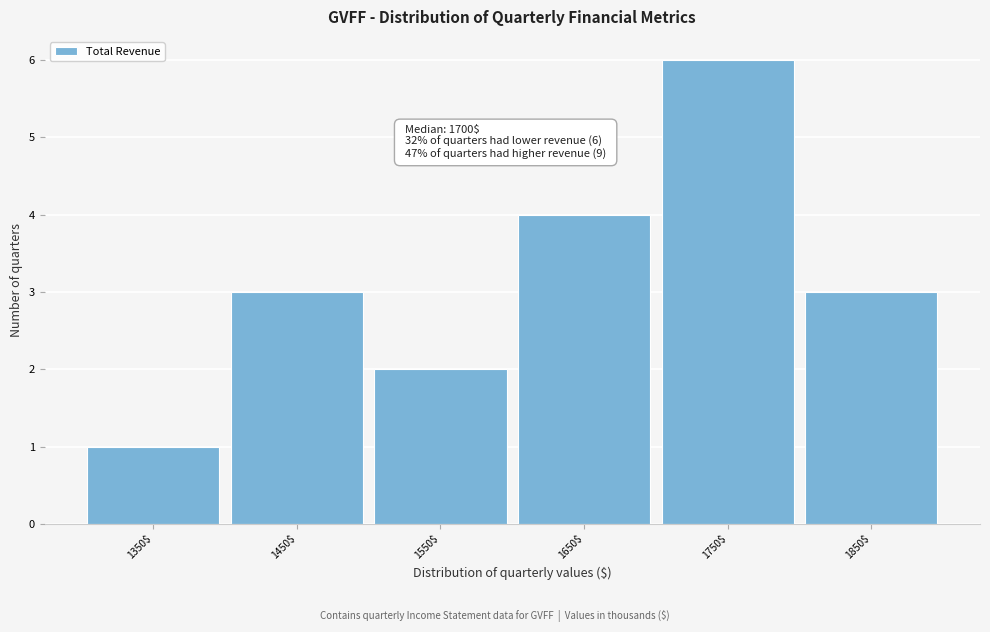

Reading right to left, extract all data points from this chart.

3	6	4	2	3	1